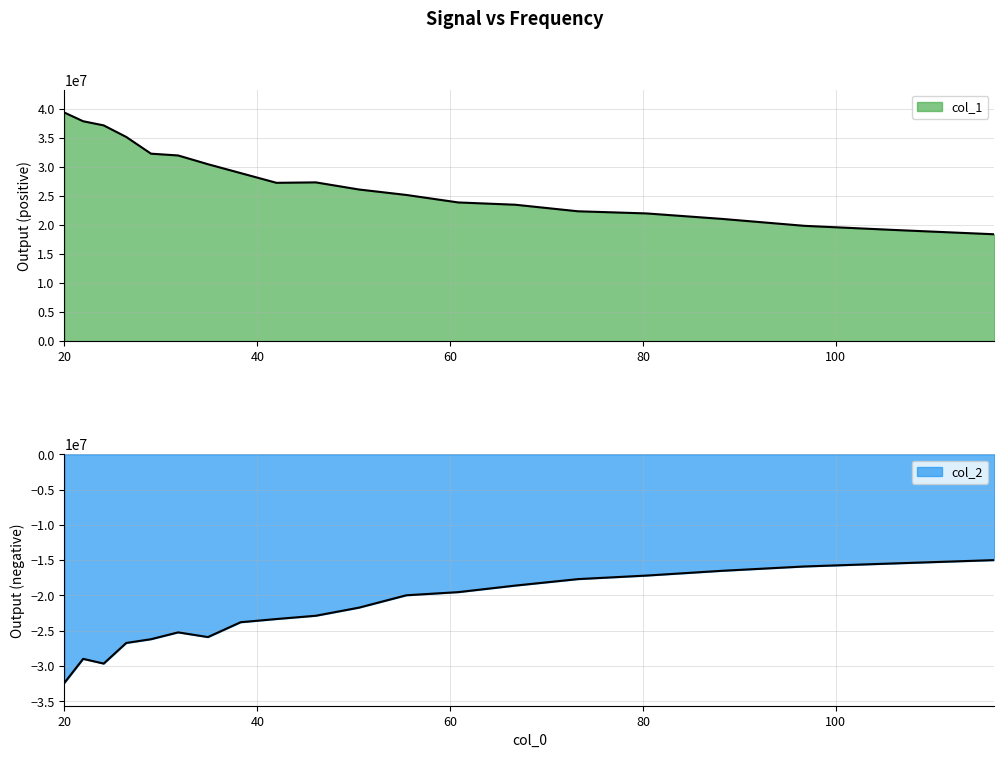

Which has a higher value, 106.136 or 50.549?

50.549